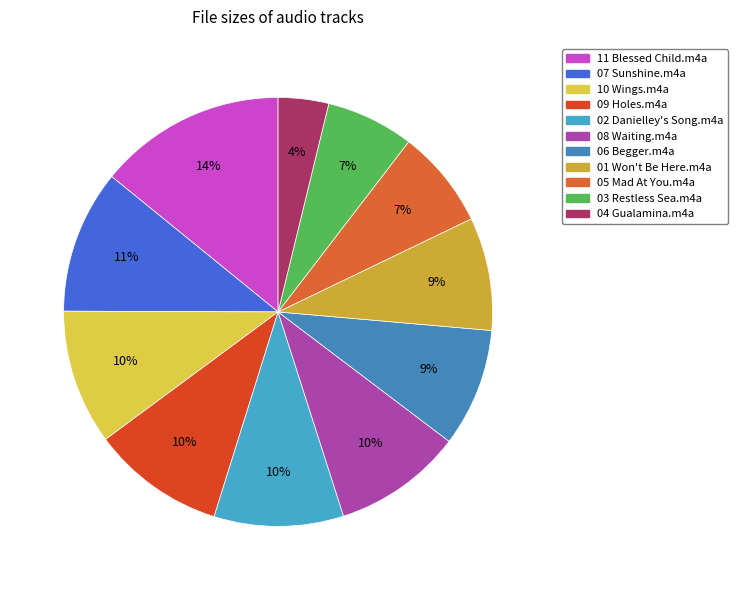

Between 04 Gualamina.m4a and 01 Won't Be Here.m4a, which is larger?

01 Won't Be Here.m4a